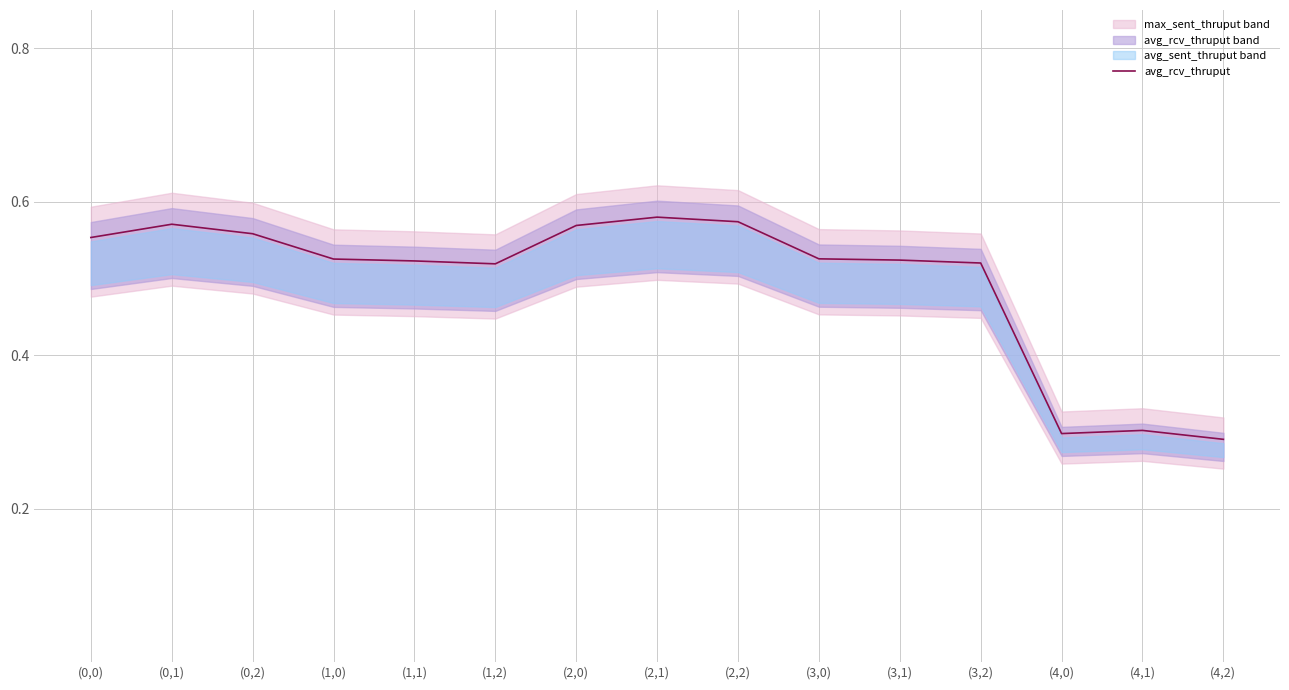

Count the values in the range 0 to 1.

15